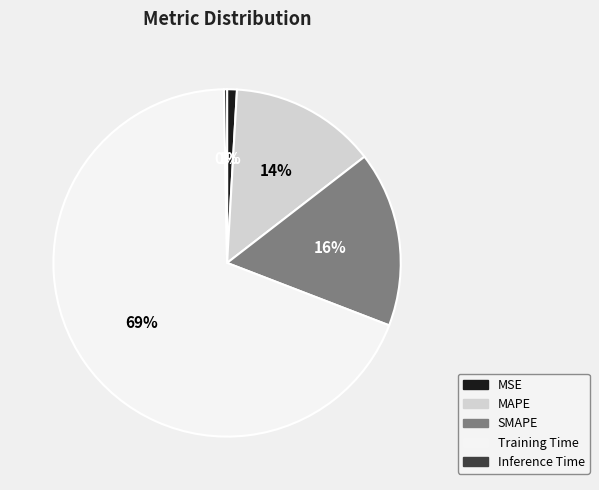

Is there any slice that represents more than half of the pie?

Yes